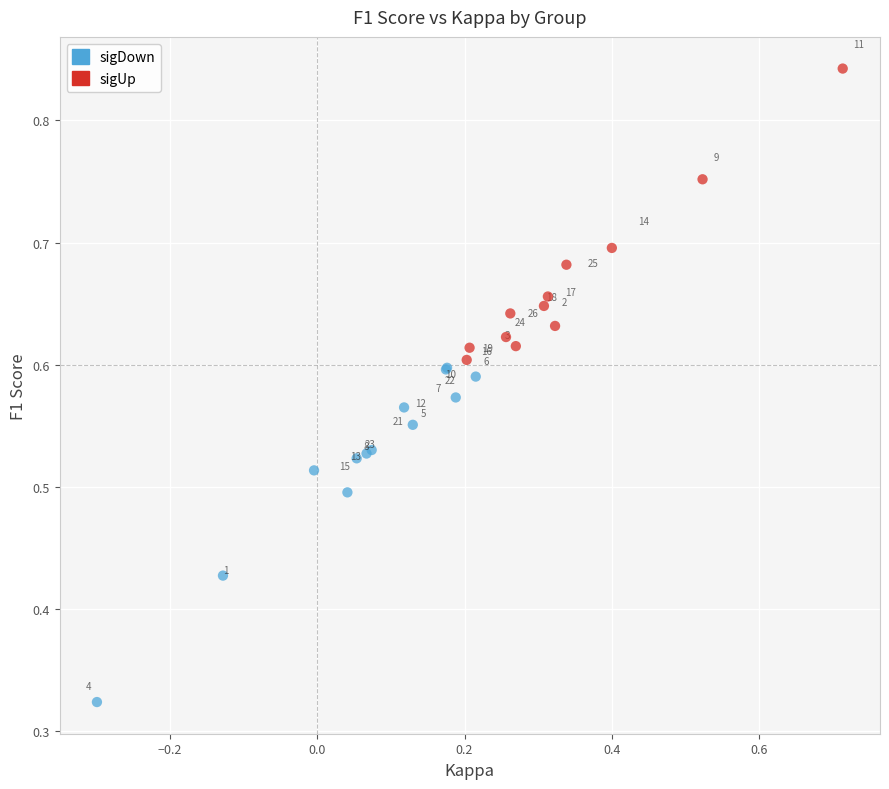

Which series has the widest spread of Y values?

sigDown